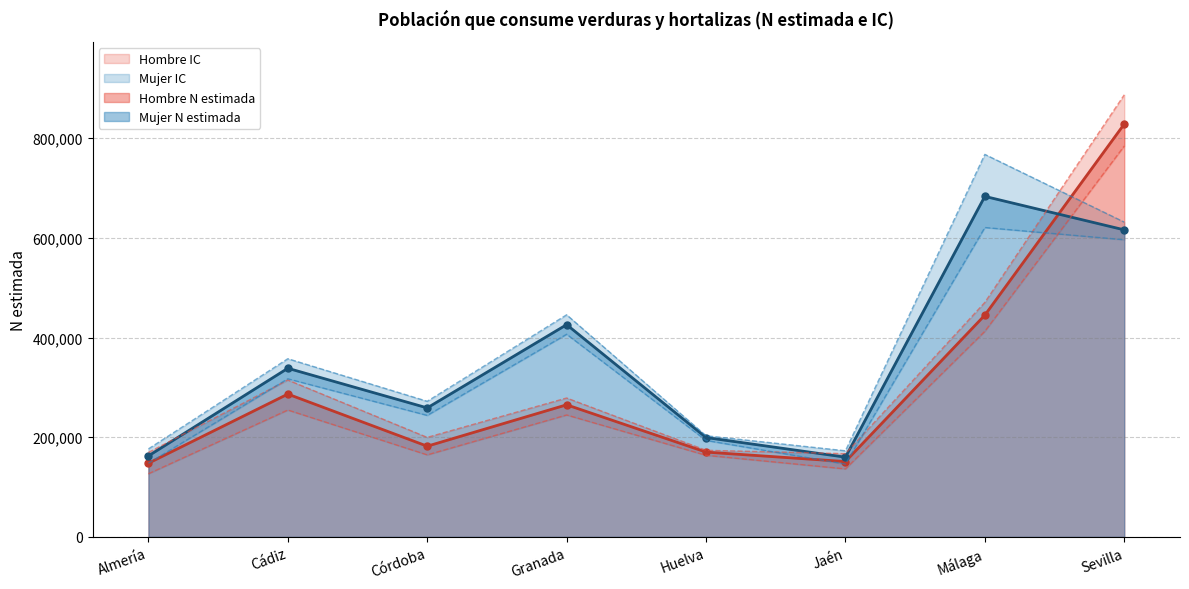

What is the lowest value of the Mujer línea series?

159927